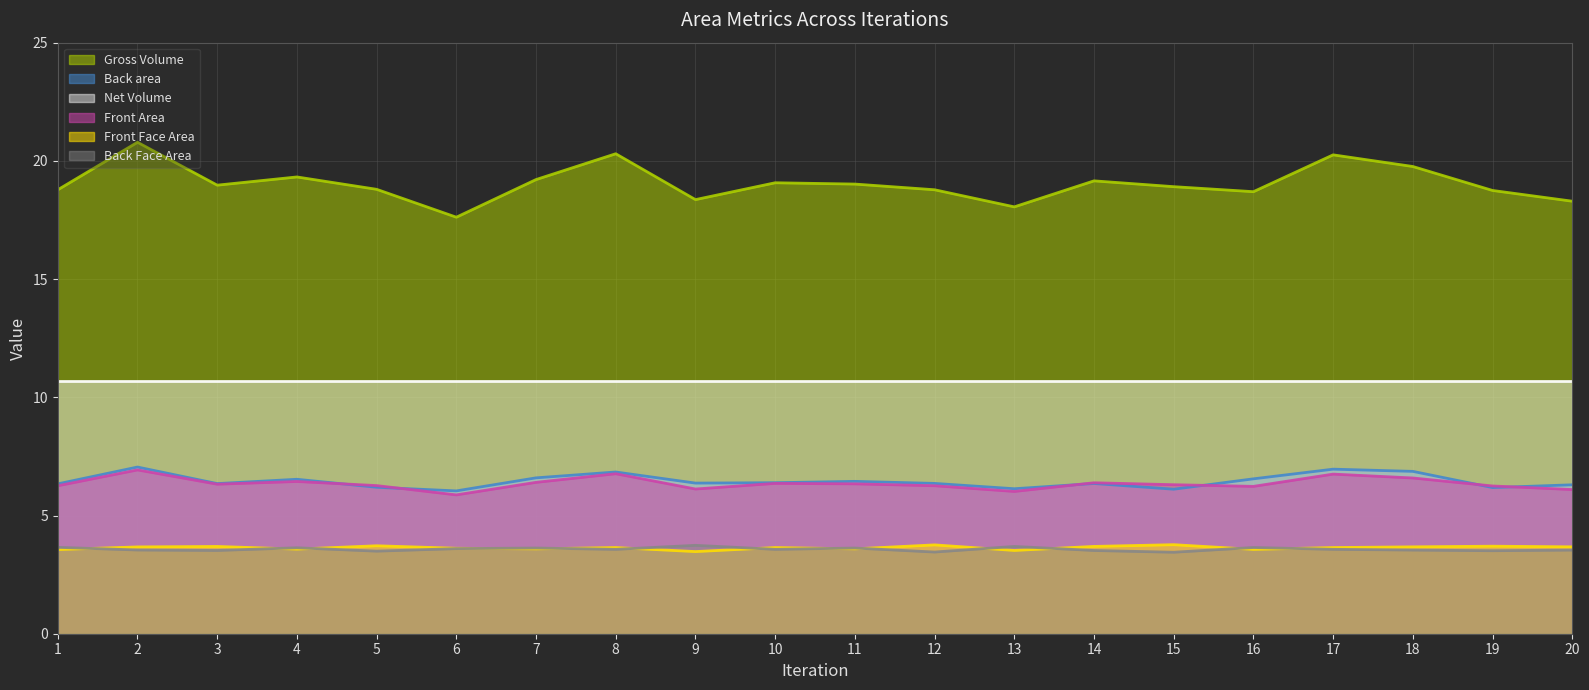

True or false: Back area and Back Face Area intersect in this chart.

False